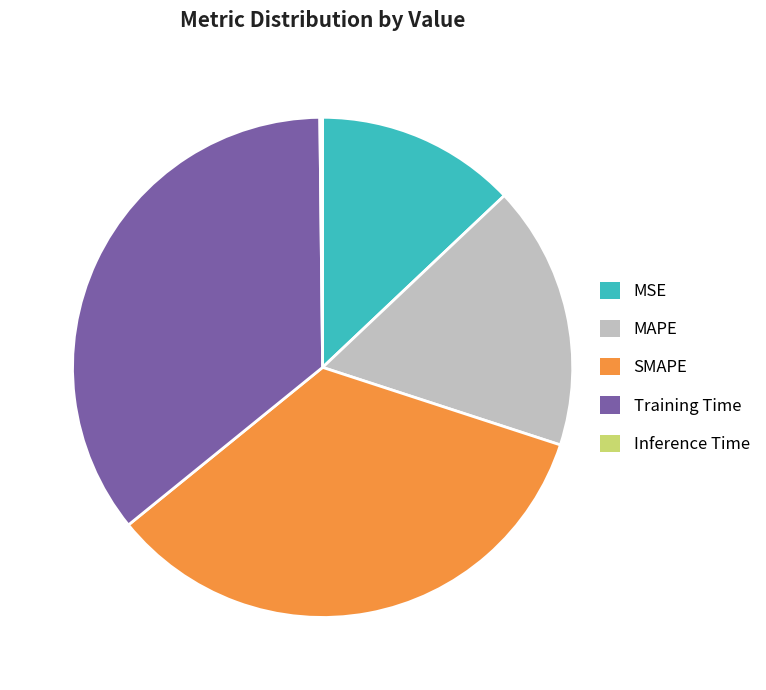

Does SMAPE account for over 50% of the chart?

No